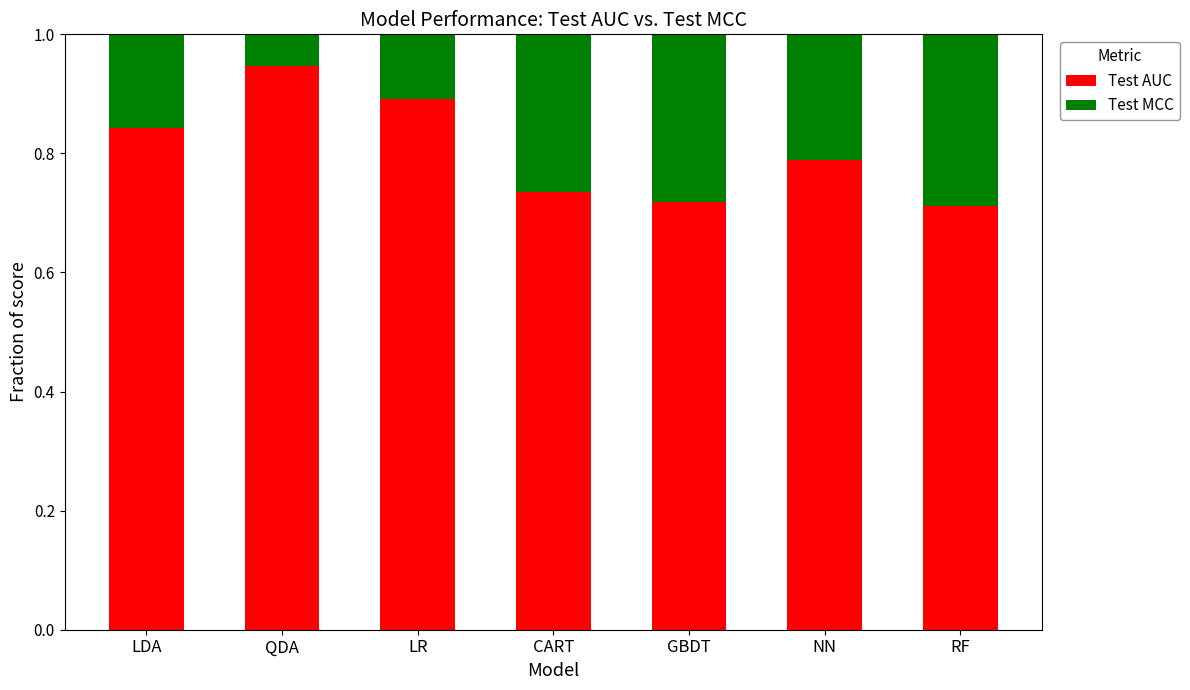

What are all the series names shown in the legend?

Test AUC, Test MCC